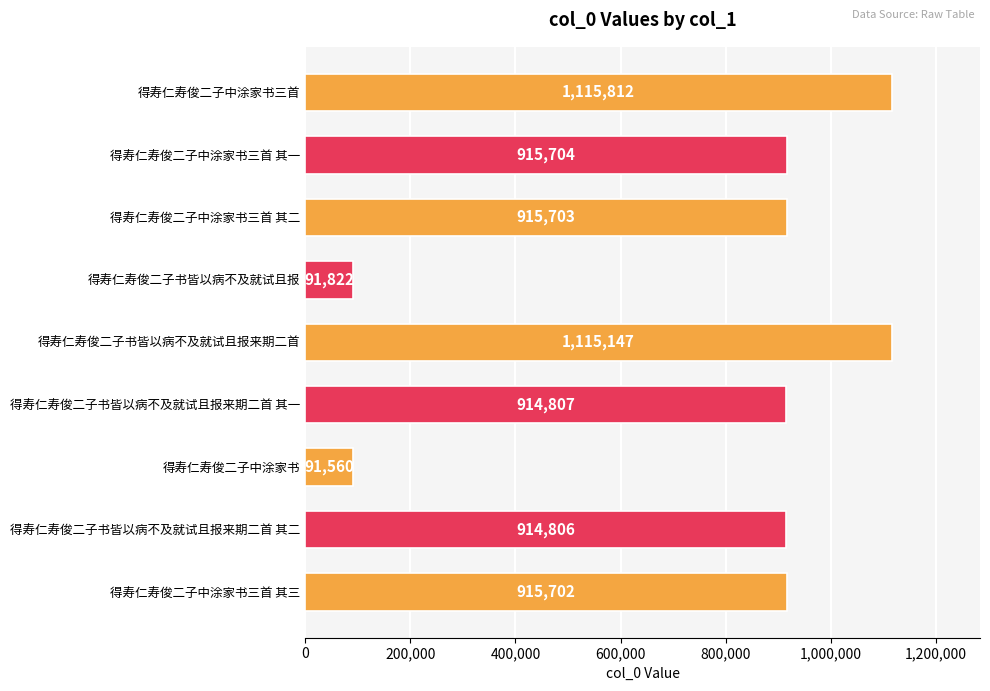

Is it true that the value at 得寿仁寿俊二子书皆以病不及就试且报 is 137401?

False